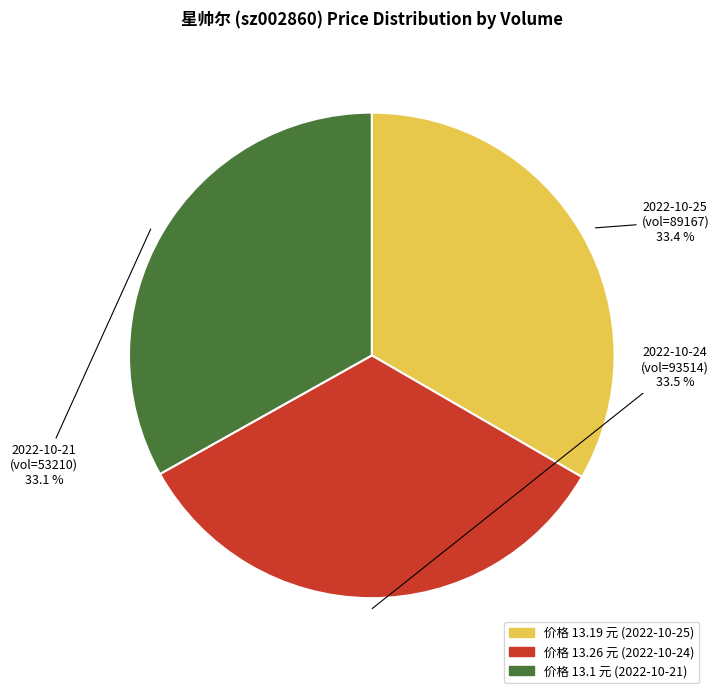

Is there a majority slice in this chart?

No